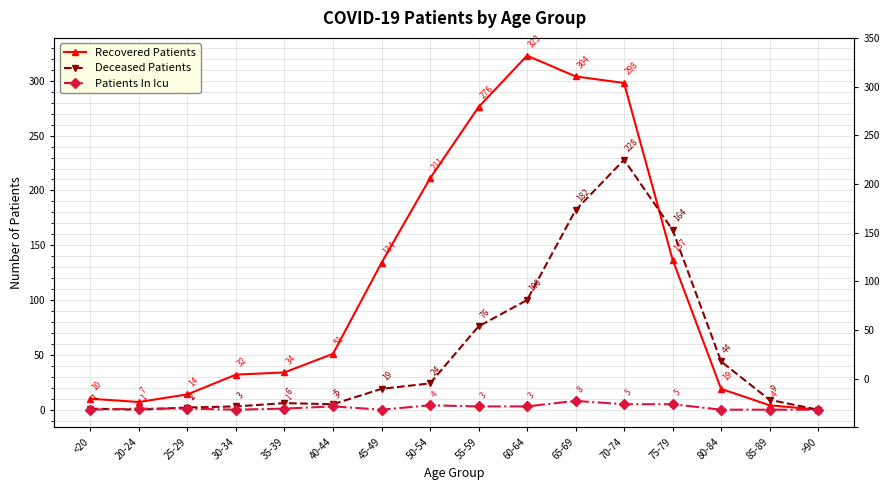

Is this an area chart (filled region under the line)?

No